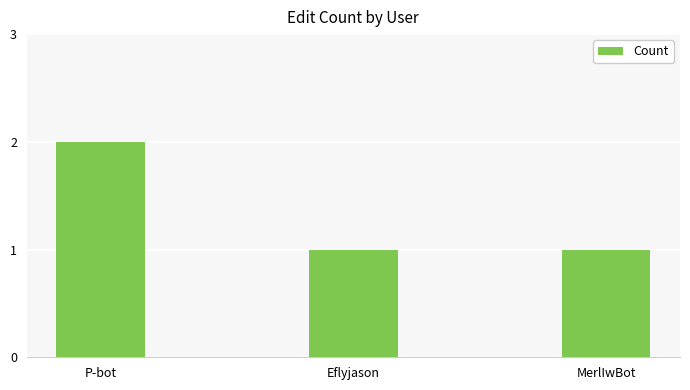

At which category does the chart reach its peak across all series?

P-bot